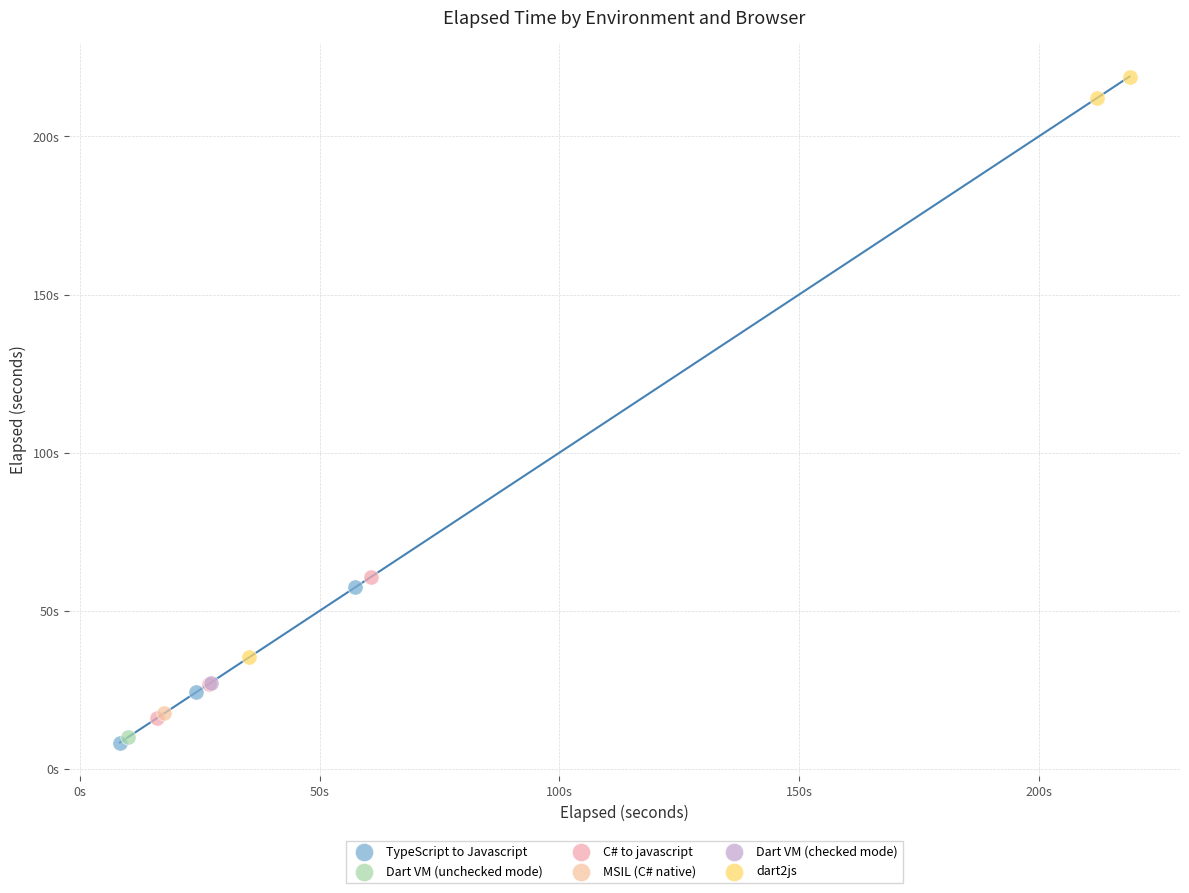

What are all the series names shown in the legend?

TypeScript to Javascript, Dart VM (unchecked mode), C# to javascript, MSIL (C# native), Dart VM (checked mode), dart2js